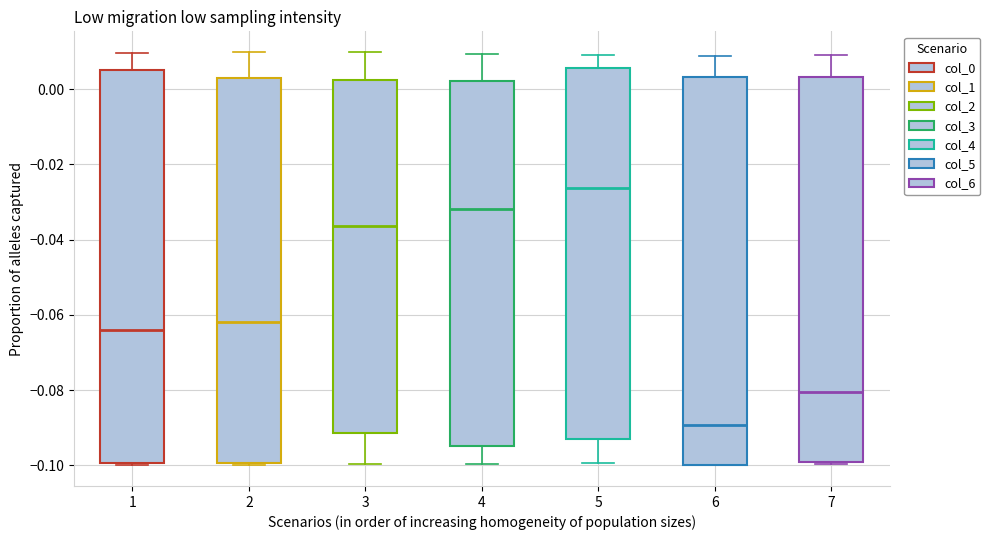

Where does the median line of the box at x = 2 sit on the y-axis? The values are not printed on the chart, so give them approximately, as read against the axis.

-0.062